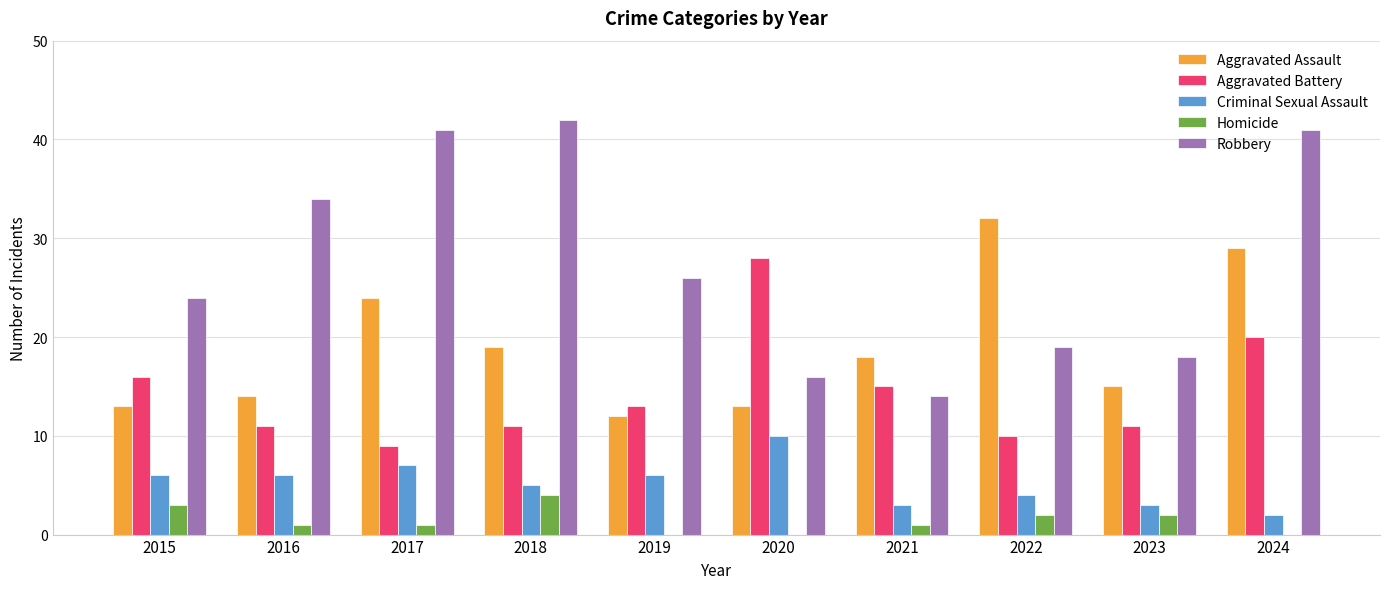

Does the chart contain stacked bars?

No